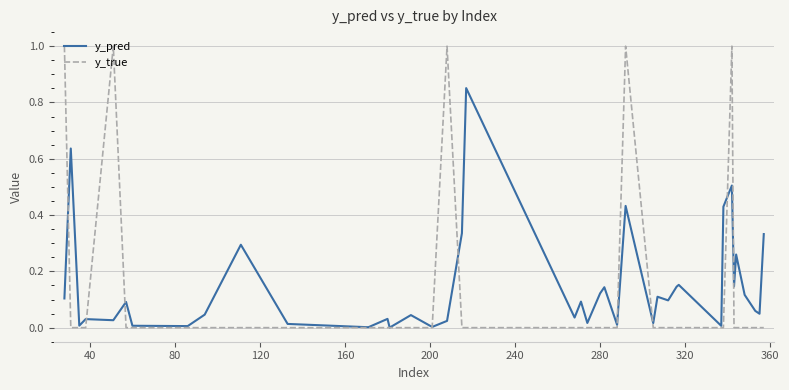

Which series has the widest spread of values?

y_true